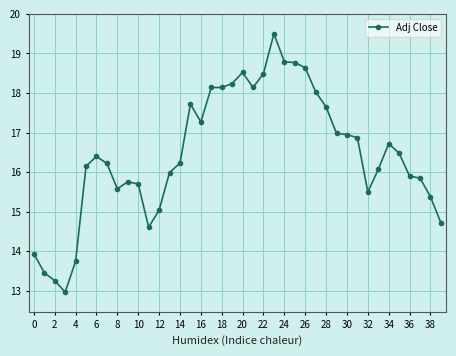

What is the difference between the maximum and minimum values?

6.5